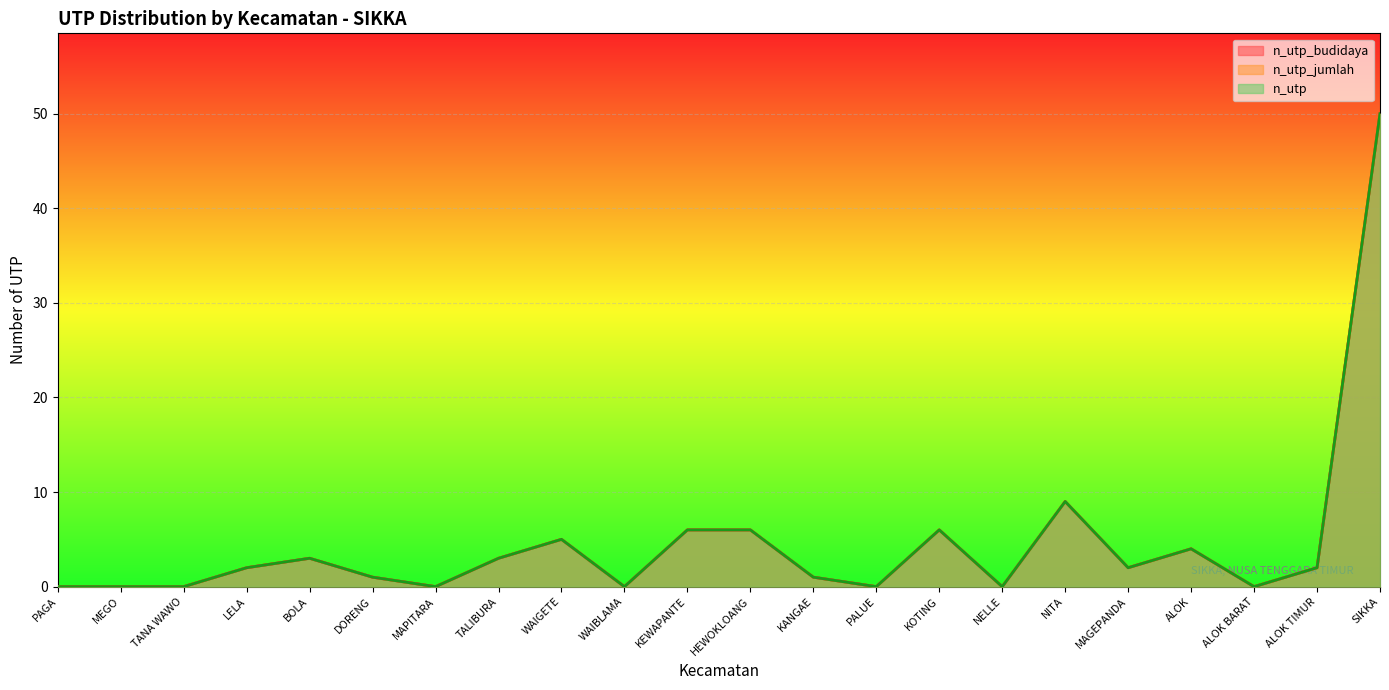

Which series has the largest total across all categories?

n_utp_budidaya